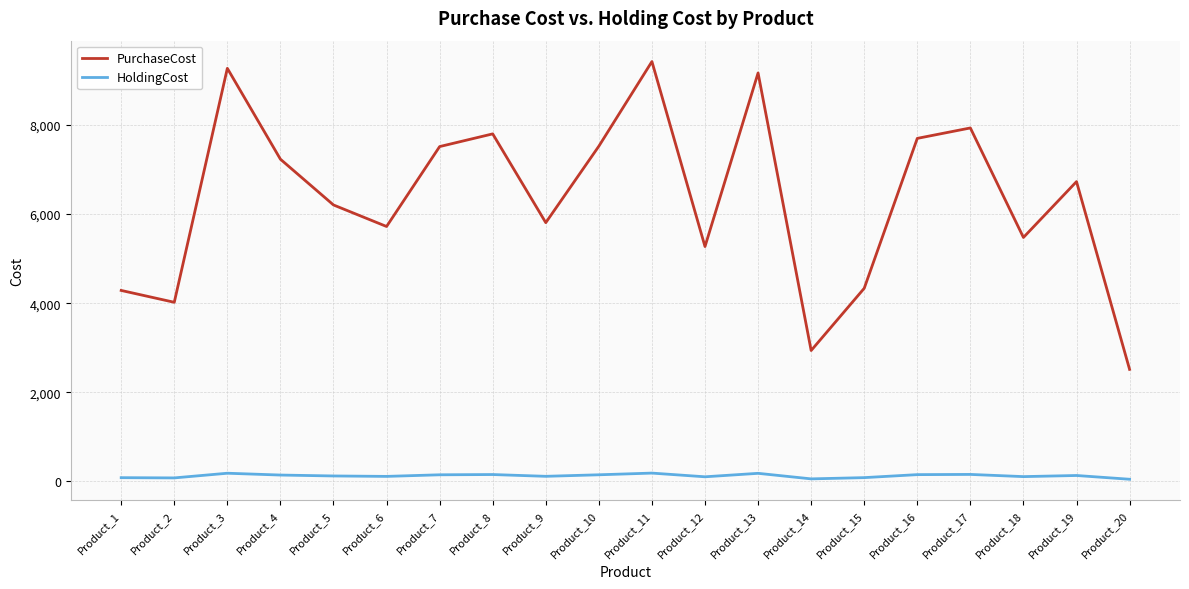

Which series has the largest total across all categories?

PurchaseCost